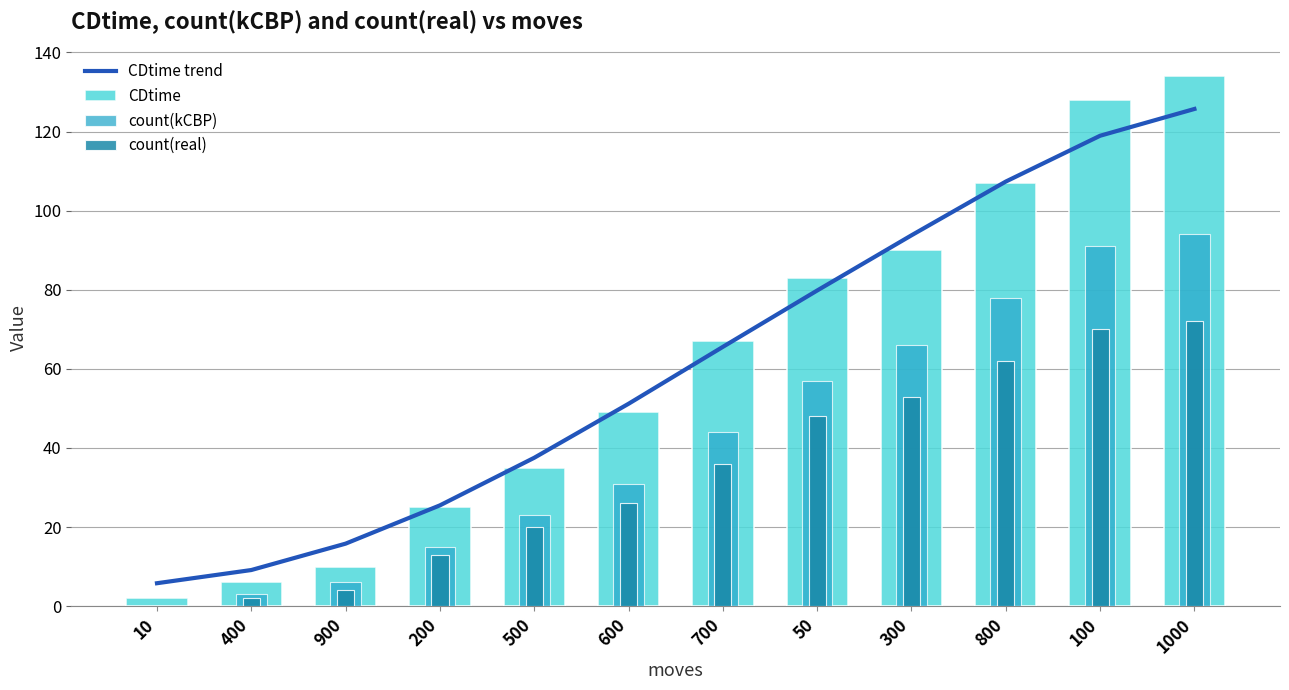

Reading right to left, extract all data points from this chart.

CDtime trend: 125.7	118.9	107.3	93.8	79.8	65.6	51.2	37.5	25.5	15.8	9.1	5.8
CDtime: 134.0	128.0	107.0	90.0	83.0	67.0	49.0	35.0	25.0	10.0	6.0	2.0
count(kCBP): 94.0	91.0	78.0	66.0	57.0	44.0	31.0	23.0	15.0	6.0	3.0	0.0
count(real): 72.0	70.0	62.0	53.0	48.0	36.0	26.0	20.0	13.0	4.0	2.0	0.0